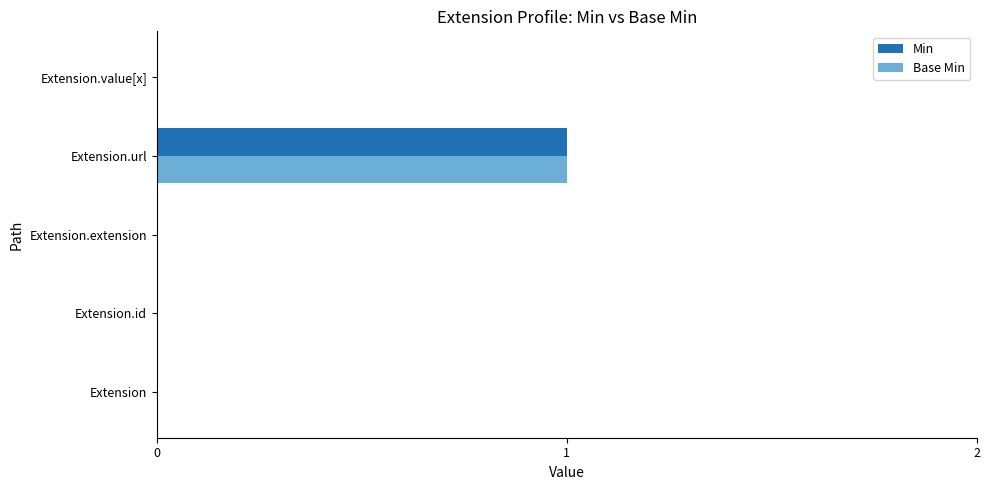

Which label corresponds to the largest value in the chart?

Extension.url